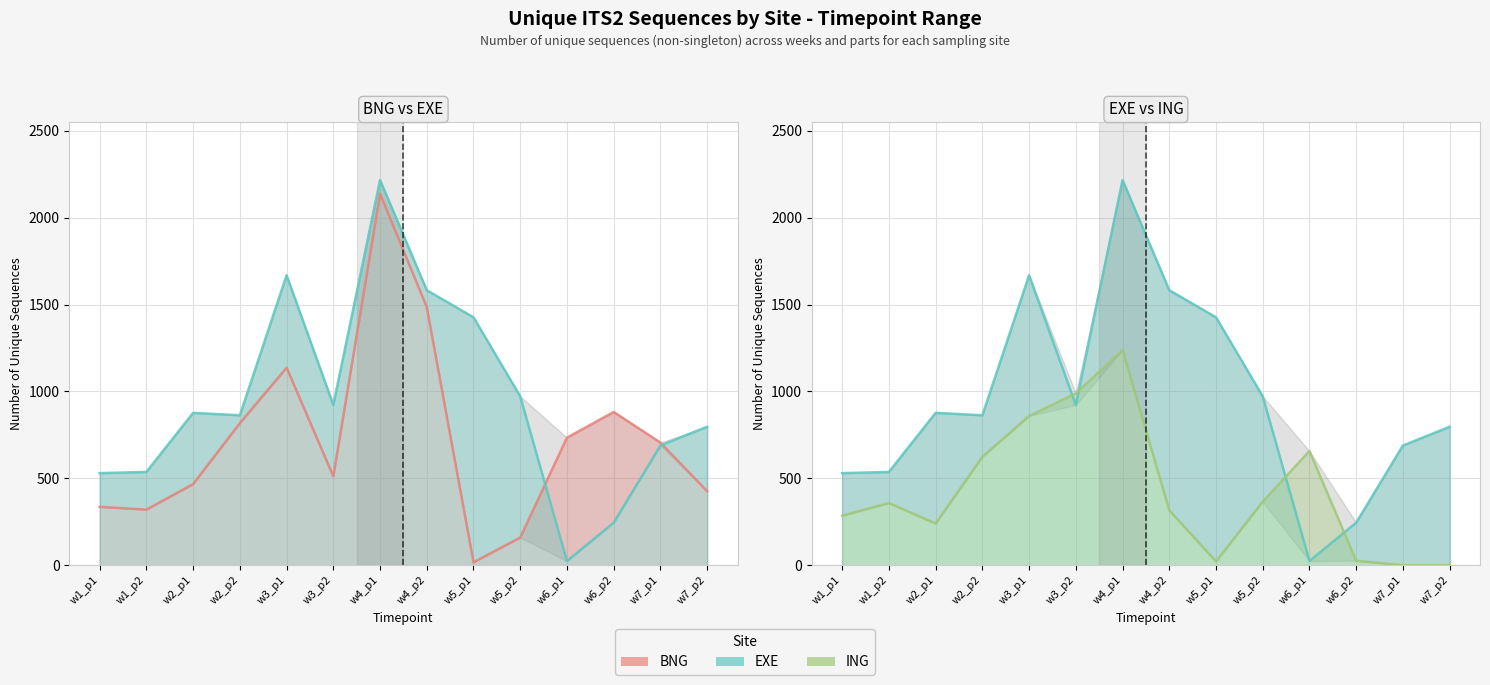

How many lines are shown in the chart?

3